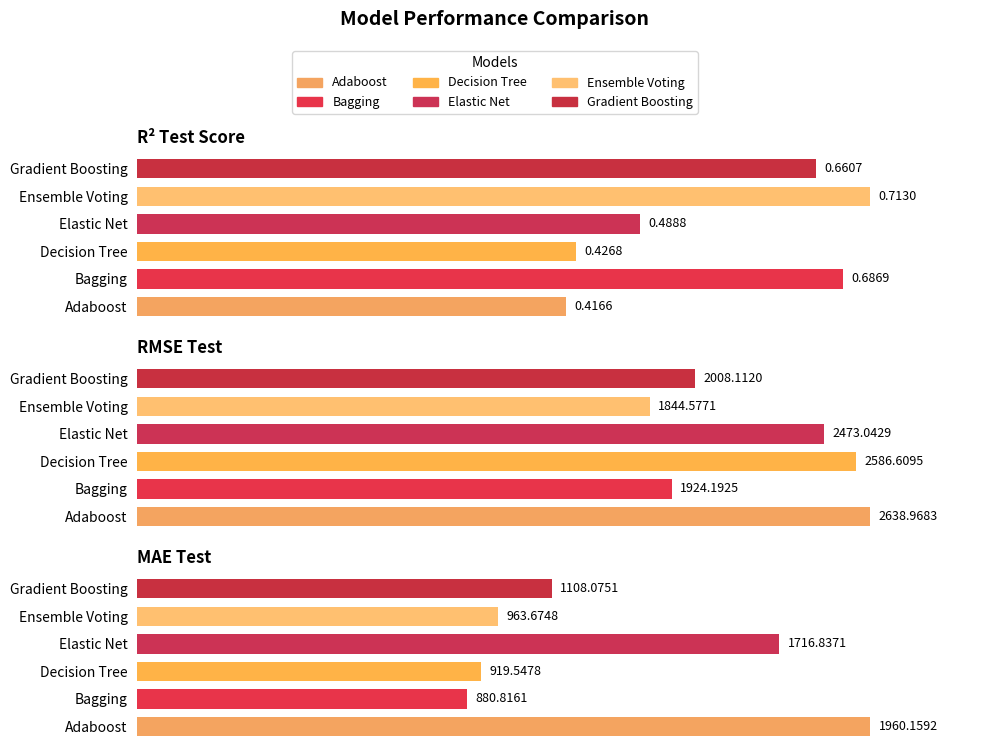

At which label is Bagging closest to 962?

mae_test